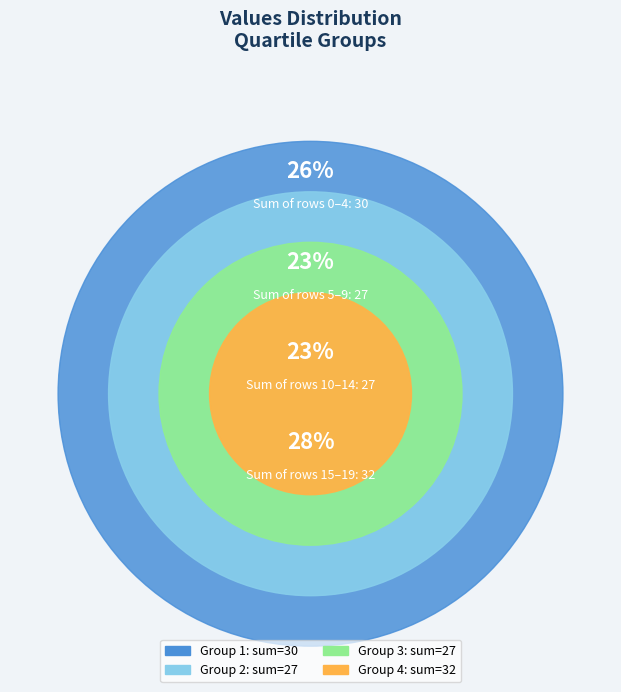

To the nearest percent, what is the difference between the largest and smallest slice percentages?

5%